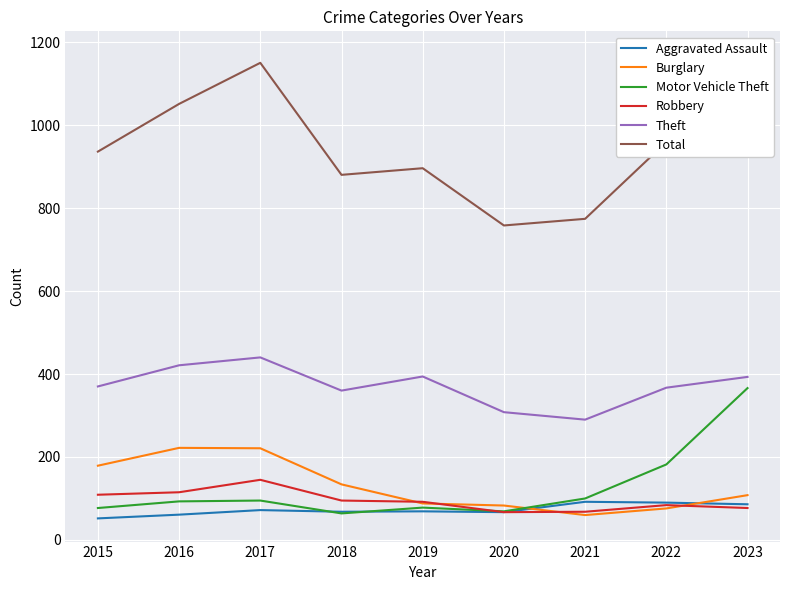

Is the value of Aggravated Assault at 2015 greater than the value of Burglary at 2017?

No